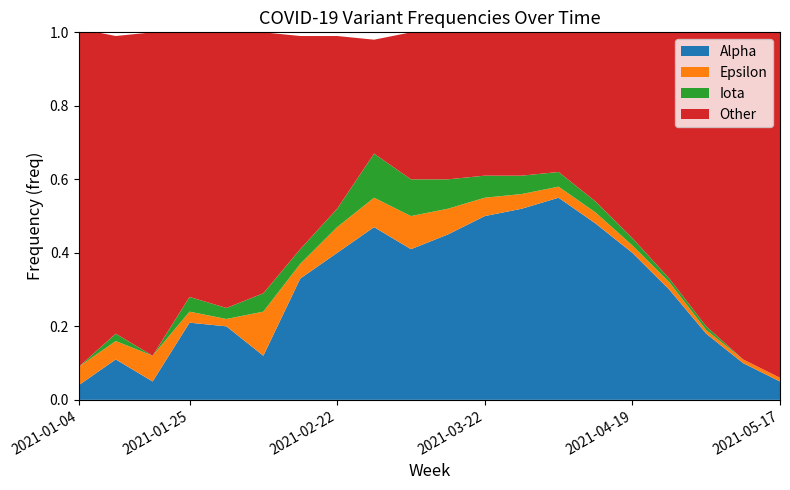

Reading left to right, extract all data points from this chart.

Alpha: 0.0	0.1	0.1	0.2	0.2	0.1	0.3	0.4	0.5	0.4	0.5	0.5	0.5	0.6	0.5	0.4	0.3	0.2	0.1	0.1
Epsilon: 0.1	0.1	0.1	0.0	0.0	0.1	0.0	0.1	0.1	0.1	0.1	0.1	0.0	0.0	0.0	0.0	0.0	0.0	0.0	0.0
Iota: 0.0	0.0	0.0	0.0	0.0	0.1	0.0	0.1	0.1	0.1	0.1	0.1	0.1	0.0	0.0	0.0	0.0	0.0	0.0	0.0
Other: 0.9	0.8	0.9	0.7	0.8	0.7	0.6	0.5	0.3	0.4	0.4	0.4	0.4	0.4	0.5	0.6	0.7	0.8	0.9	0.9